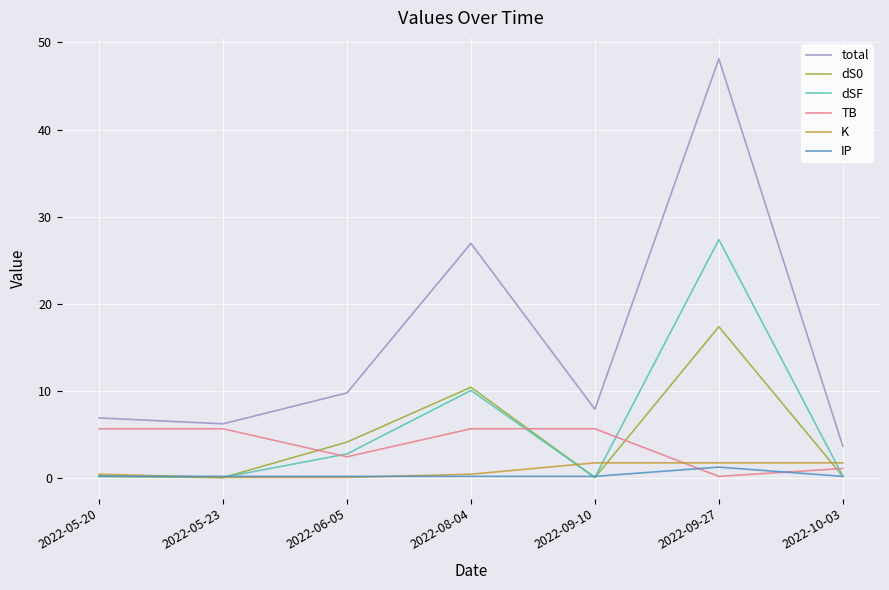

The TB series shows 5.7 at 2022-08-04. True or false?

True